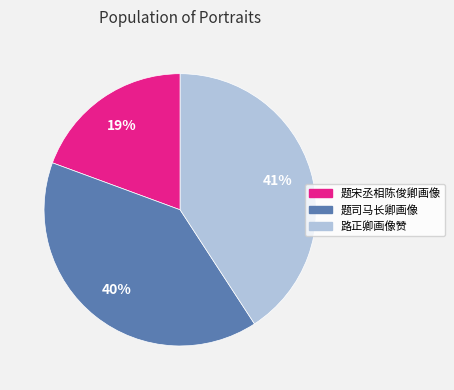

How many slices are in this pie chart?

3